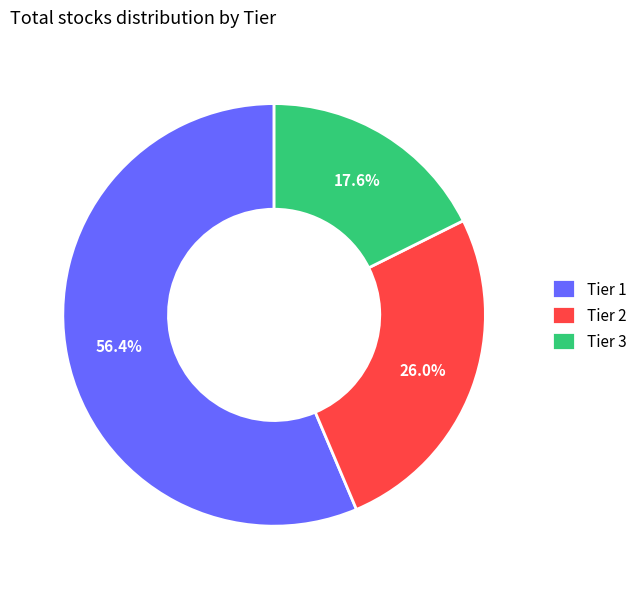

To the nearest percent, what portion does Tier 1 represent?

56%